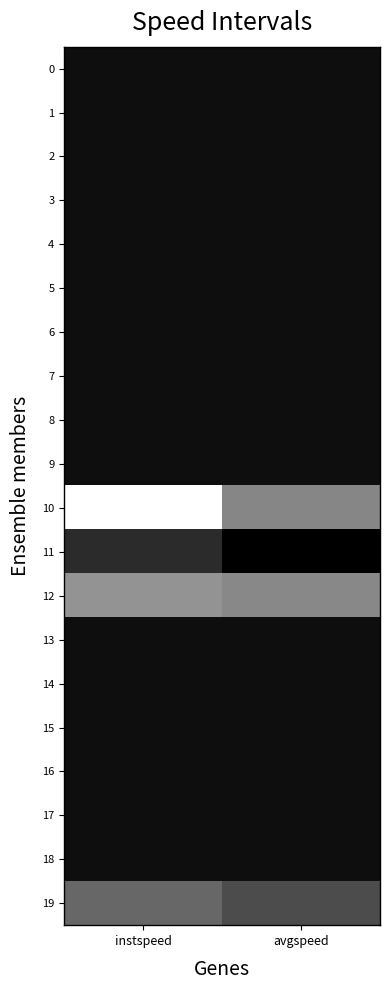

Which category has the highest value across all series?

avgspeed